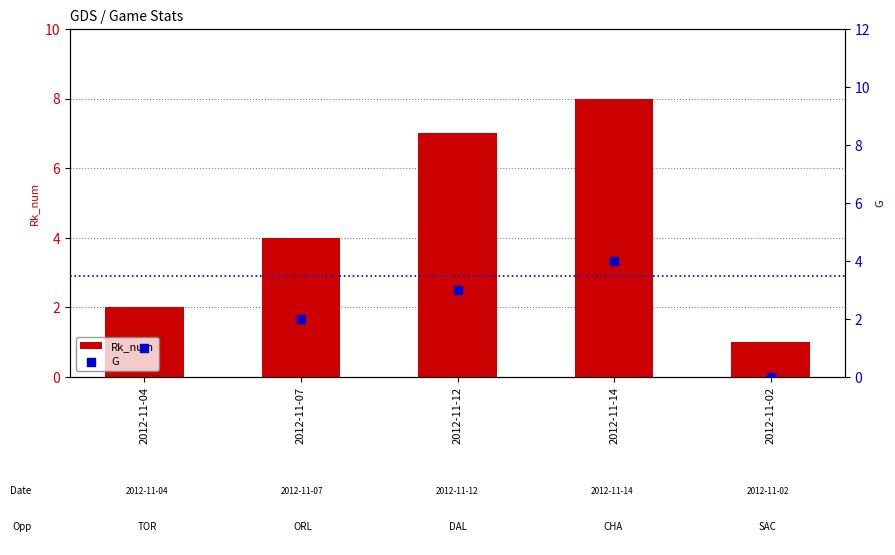

Which series has the largest total across all categories?

Rk_num